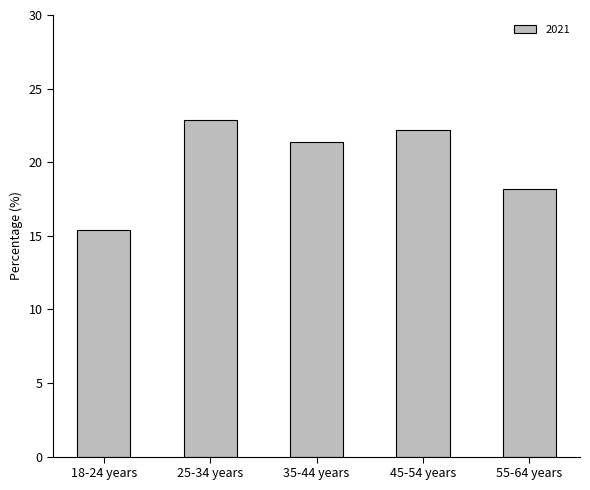

What is the sum of the values at 55-64 years and 18-24 years?

33.5